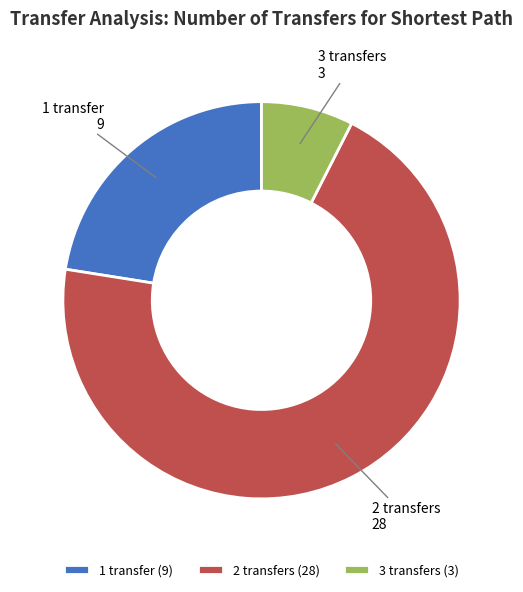

What is the largest slice in the pie chart?

2 transfers